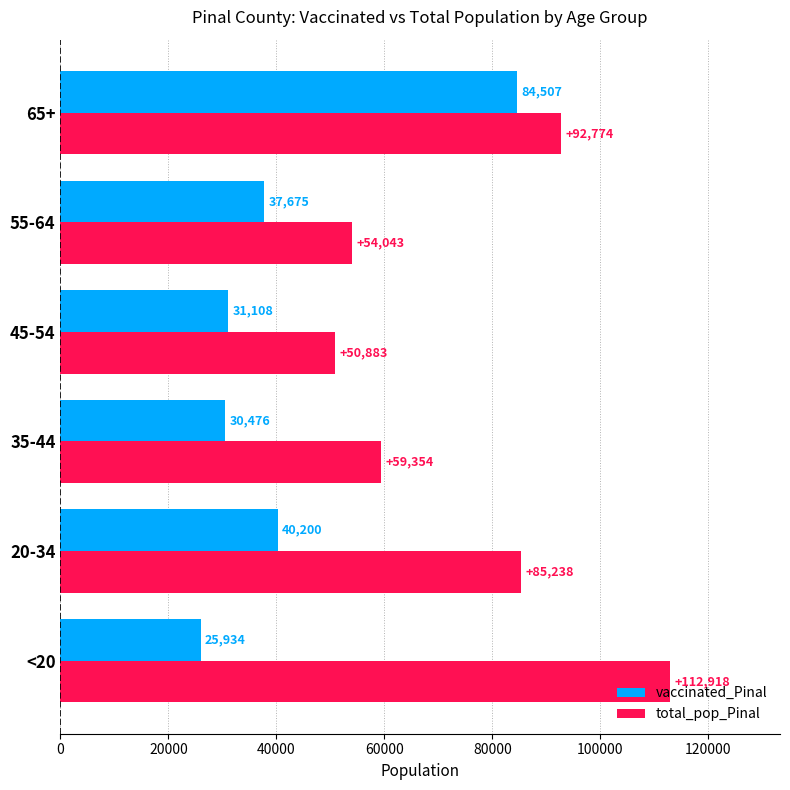

What is the difference between the maximum and minimum values in the vaccinated_Pinal series?

58573